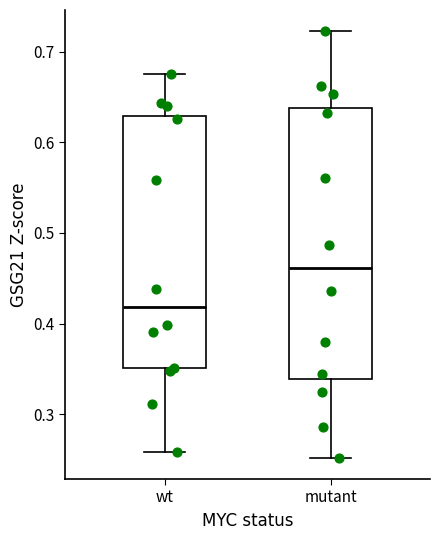

Where is the lower edge of the box for wt on the y-axis? The values are not printed on the chart, so give them approximately, as read against the axis.

0.35